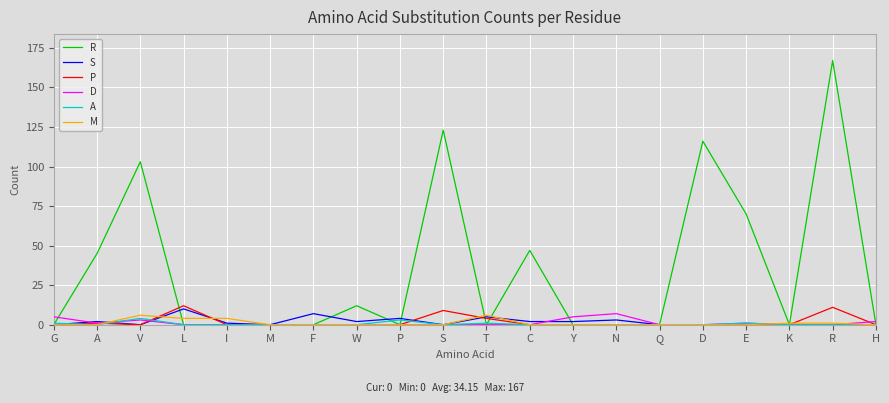

At which category does the chart reach its peak across all series?

R